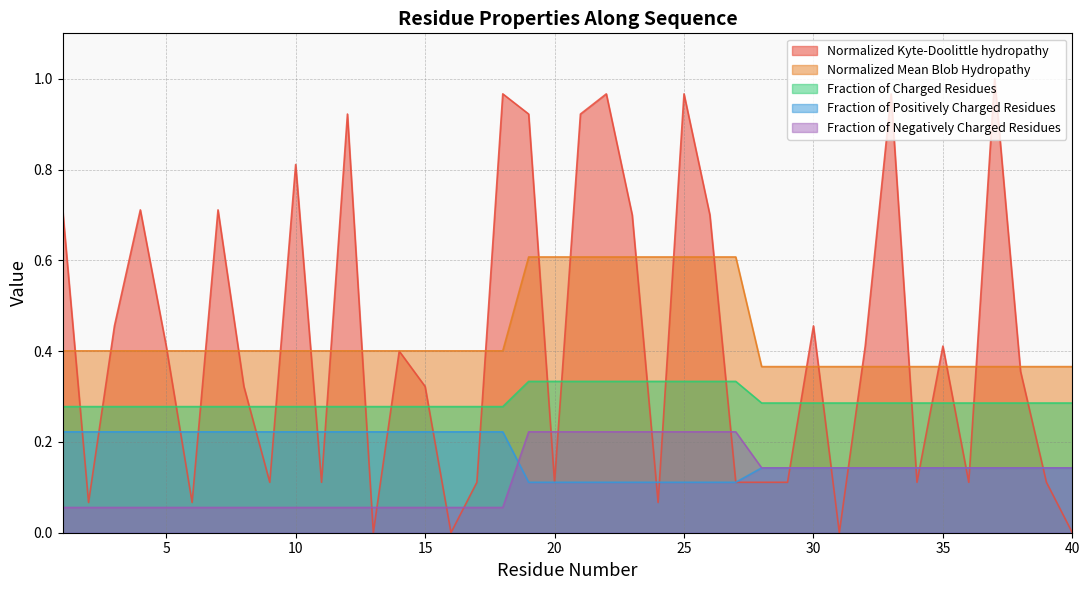

Rank the series by their maximum value, from lowest to highest.

Fraction_of_Positively_Charged_Residues, Fraction_of_Negatively_Charged_Residues, Fraction_of_Charged_Residues, Normalized_Mean_Blob_Hydropathy, Normalized_Kyte-Doolittle_hydropathy